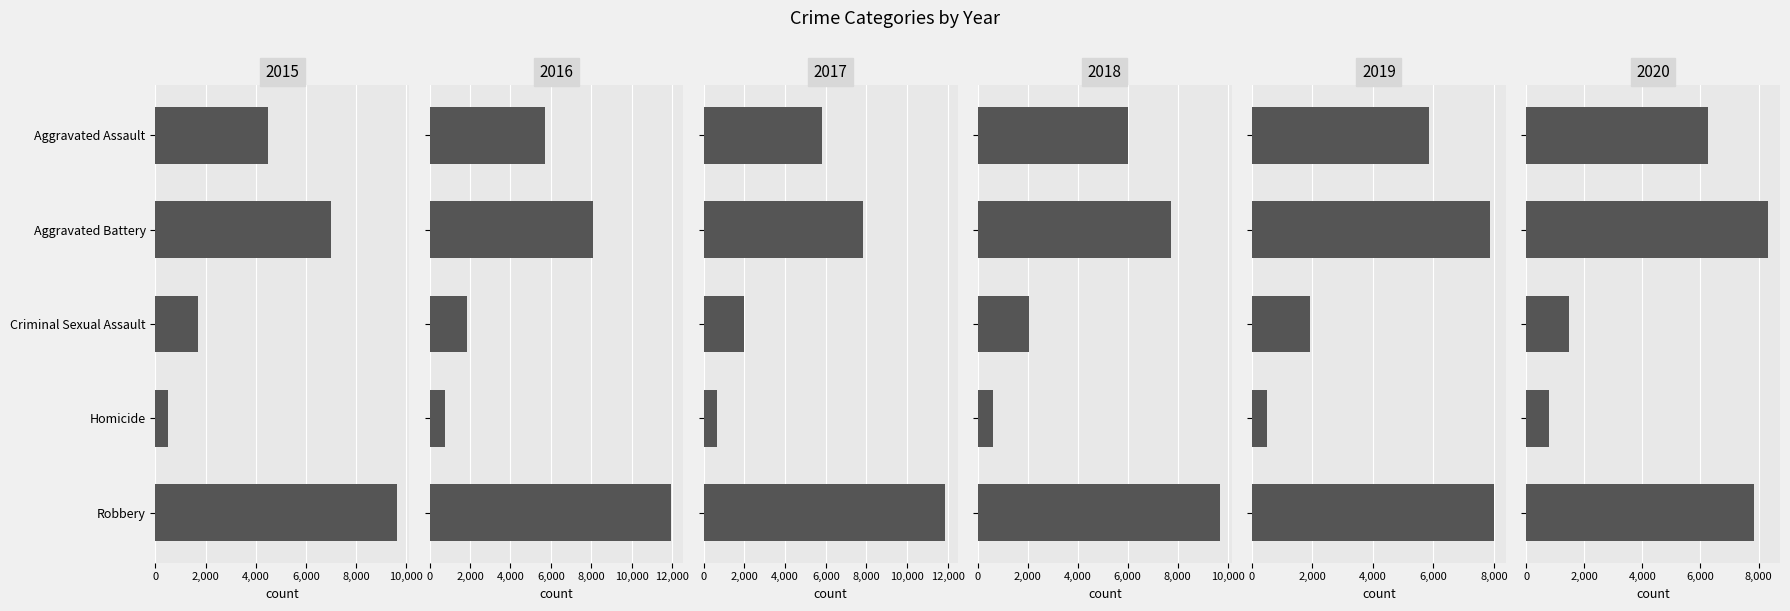

True or false: 2019 has a value of 499 at Homicide.

True